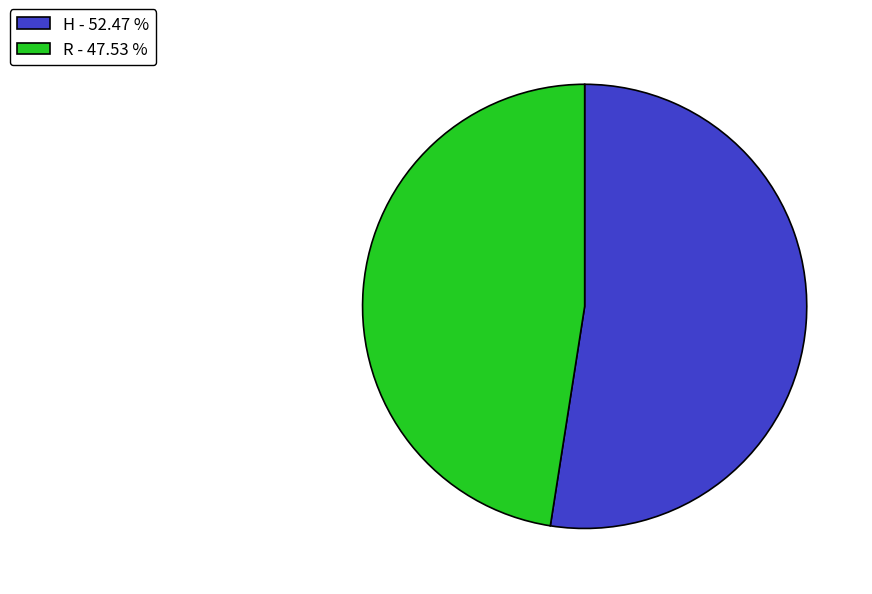

How many segments does this pie chart have?

2